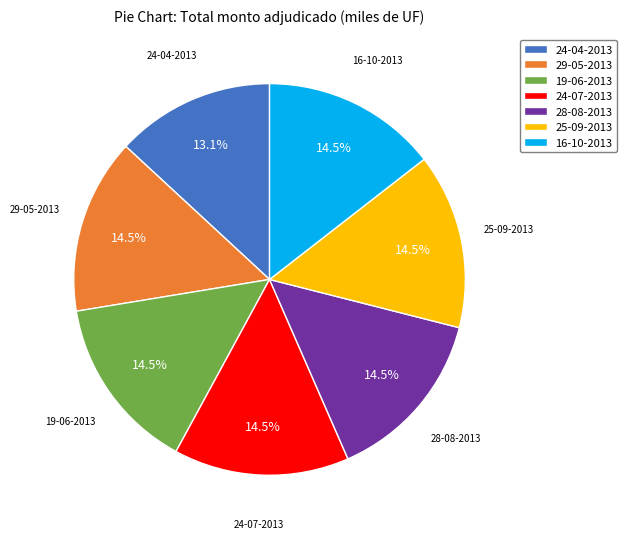

Between 16-10-2013 and 24-04-2013, which is larger?

16-10-2013